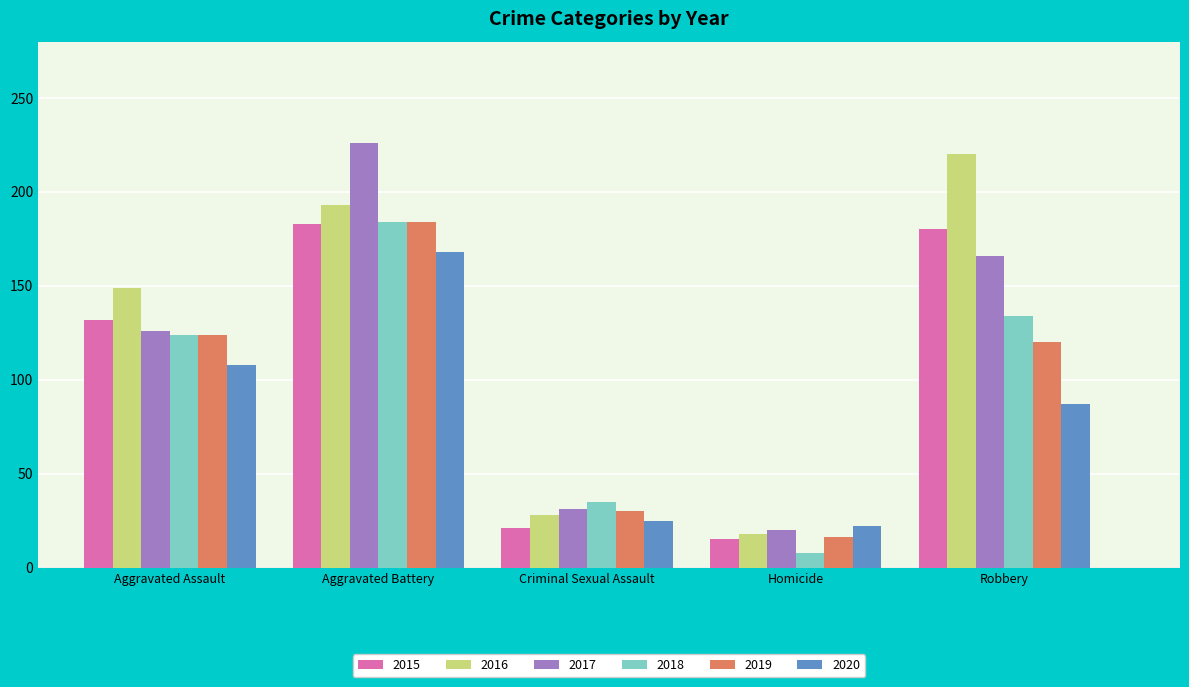

Rank the series at Robbery from highest to lowest value.

2016, 2015, 2017, 2018, 2019, 2020